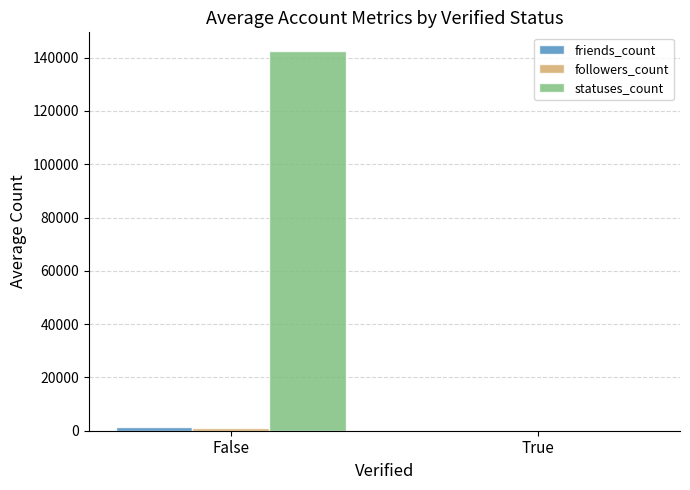

The value of statuses_count at False is 142397.2. True or false?

True